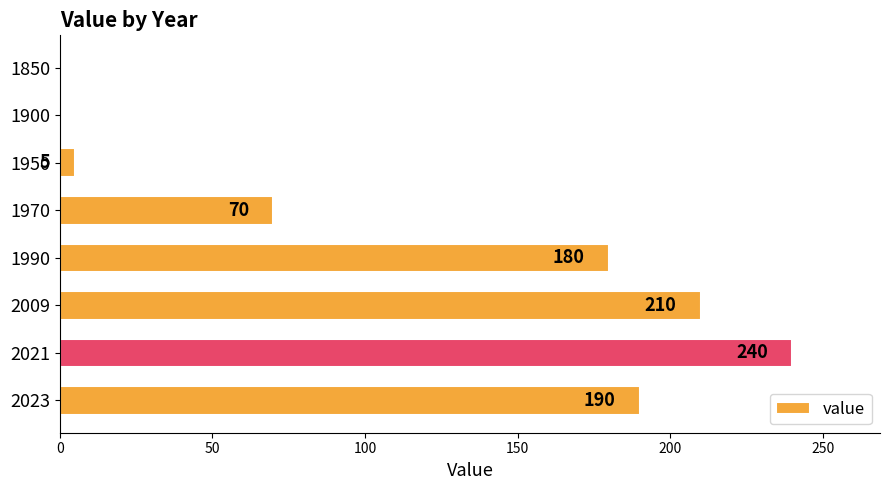

What is the average value?

112